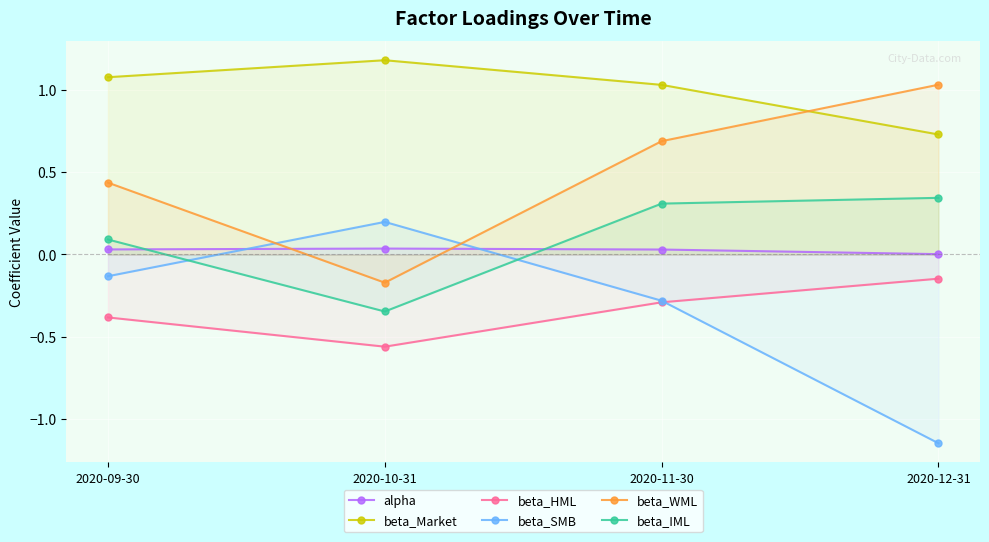

At which label is beta_WML closest to 0?

2020-10-31